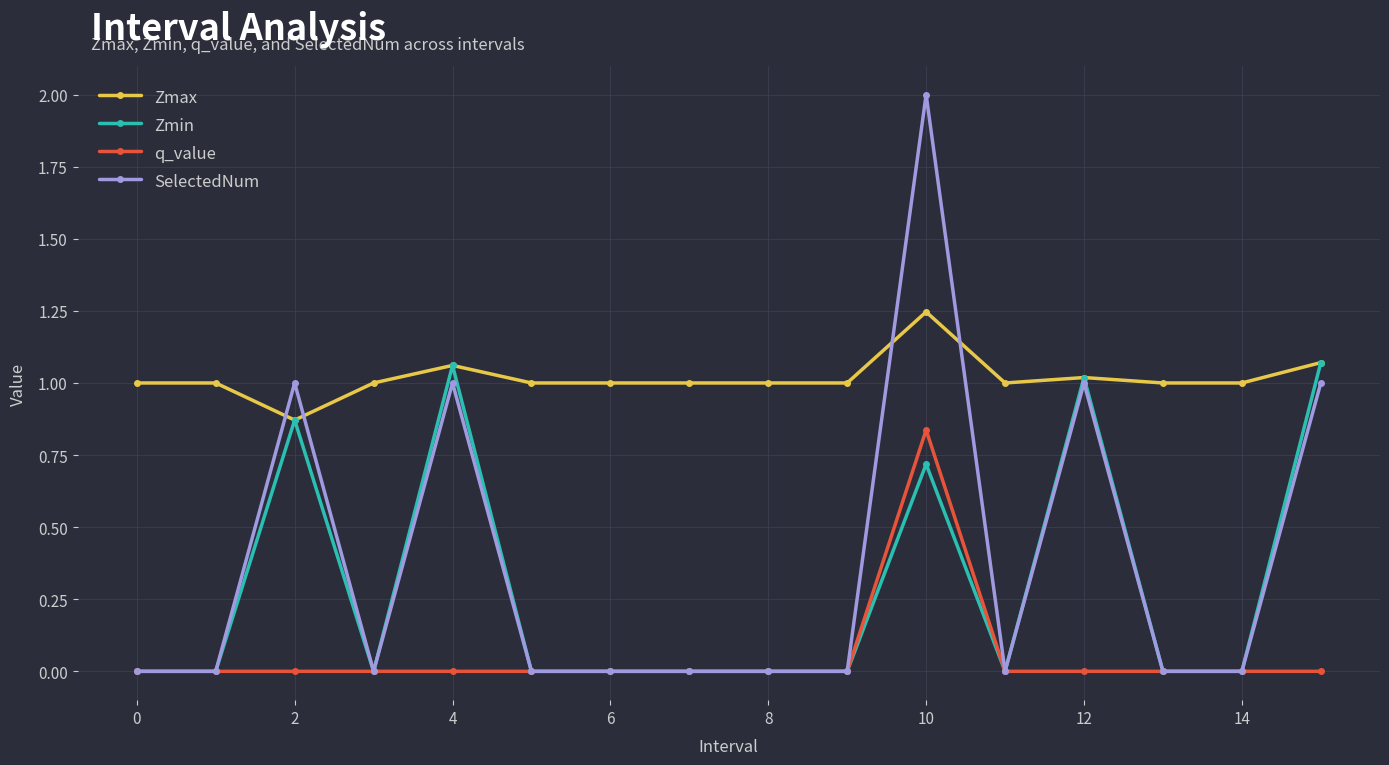

Which series has the largest range (max minus min)?

SelectedNum